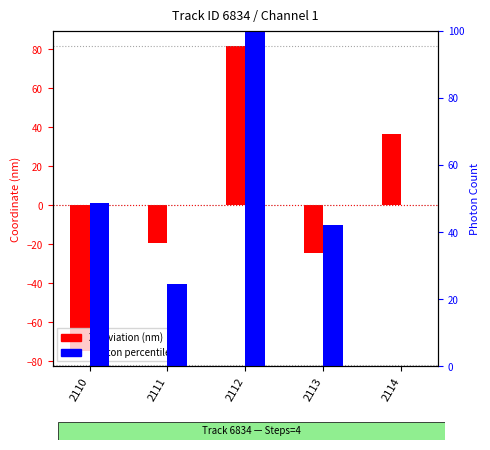

Which has a higher value, 2110 or 2112?

2112